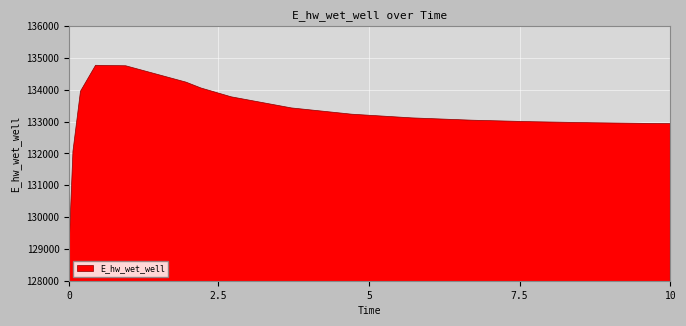

Which category has the lowest value across all series?

0